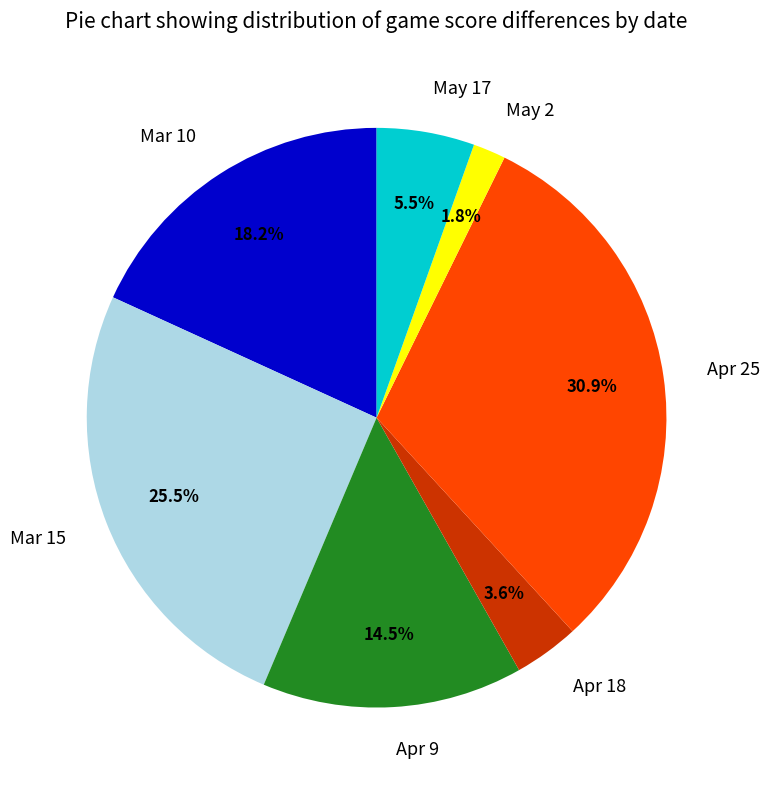

What is the ratio of the value at May 17 to the value at Apr 9?

0.4